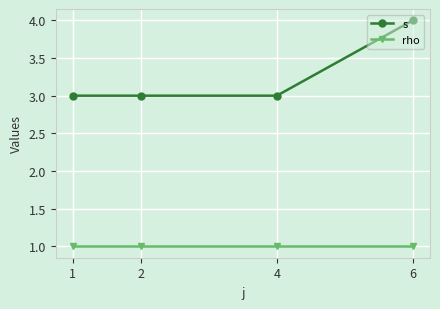

List the series in order of their overall mean, highest first.

s, rho